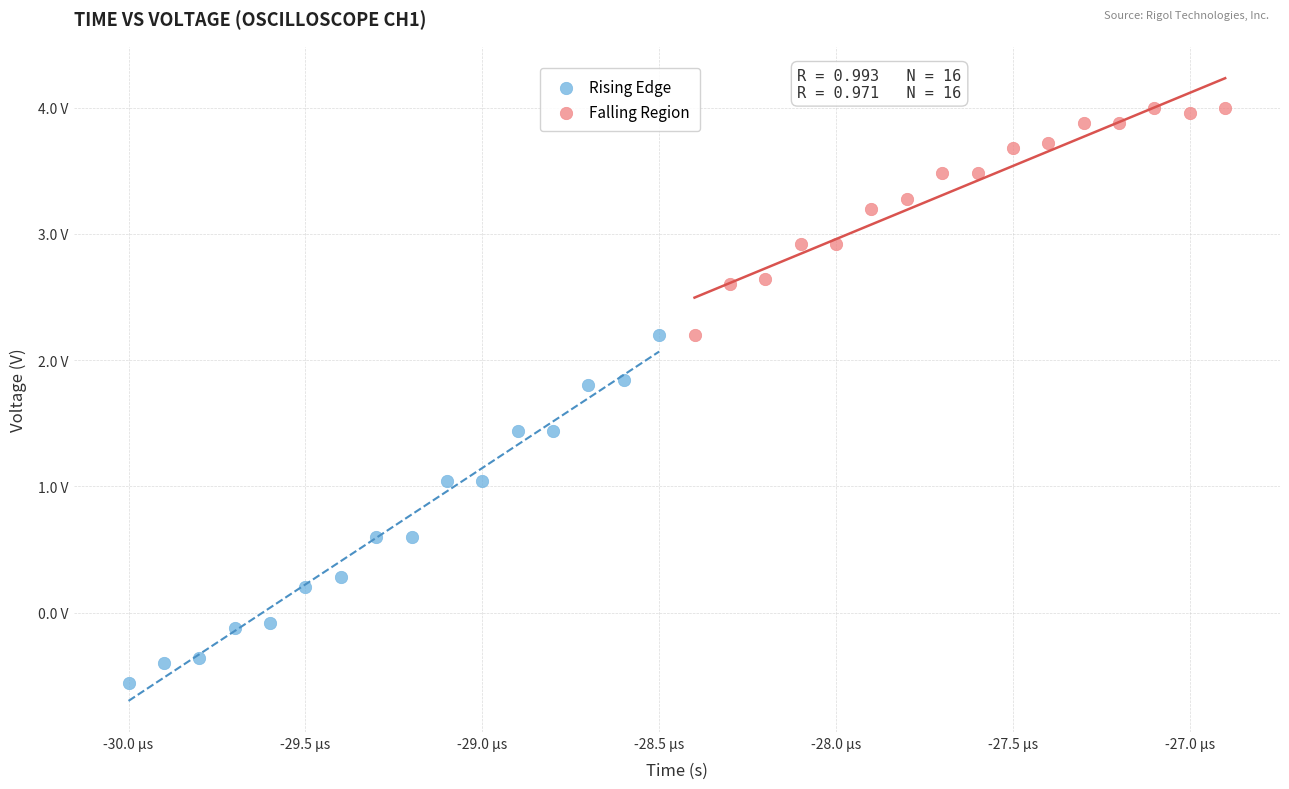

Which series has the widest spread of Y values?

Rising Edge